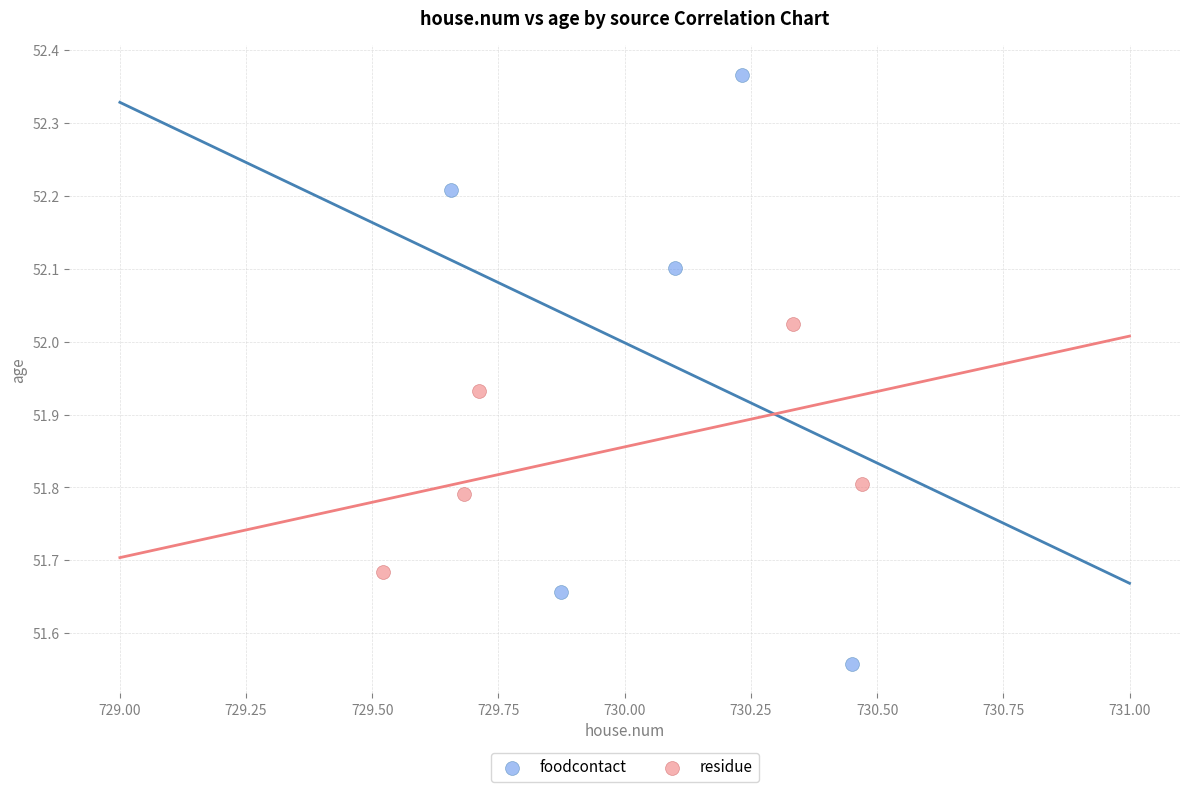

Which series reaches the minimum Y coordinate?

foodcontact